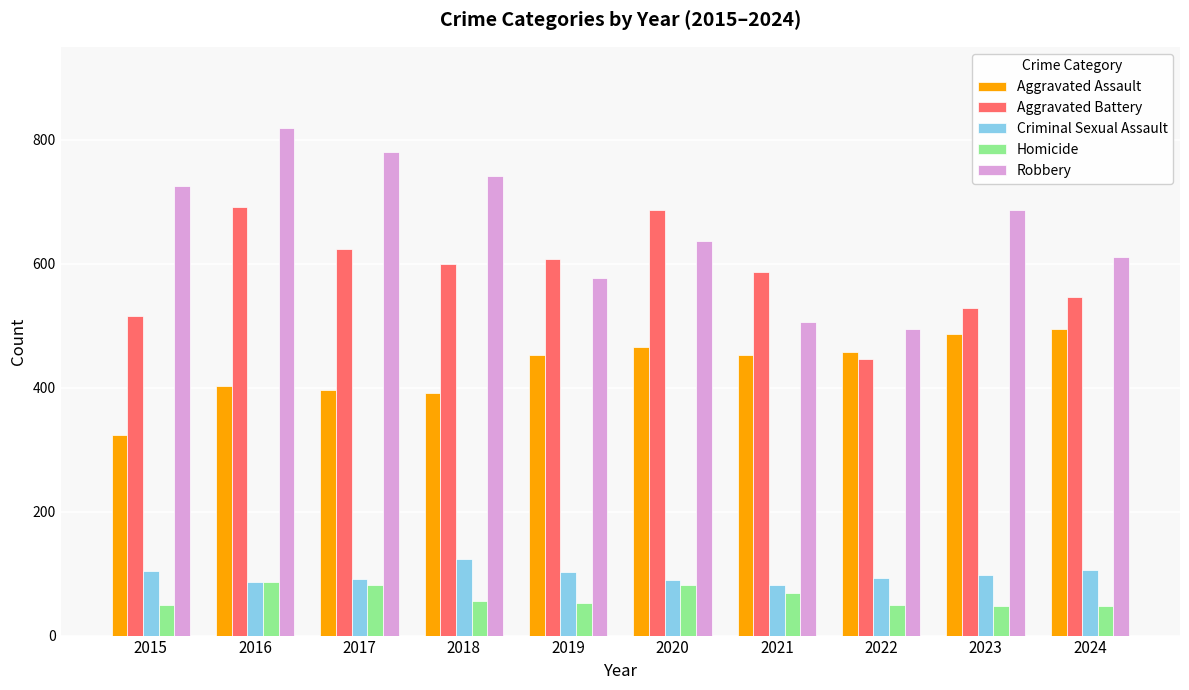

How many series are shown in this chart?

5